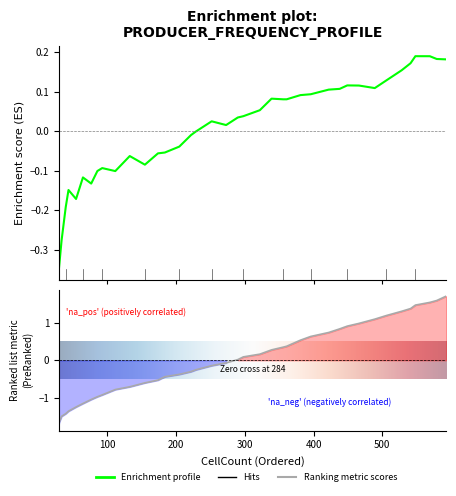

True or false: TimePassed has more than 1 points higher than both neighbors.

False